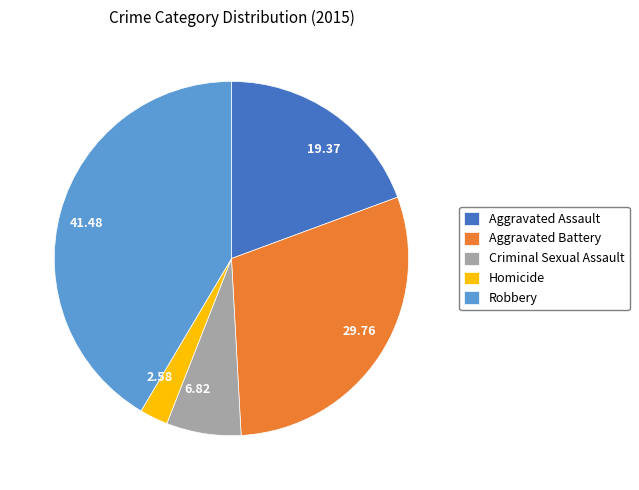

Between 41.48 and 6.82, which is larger?

41.48